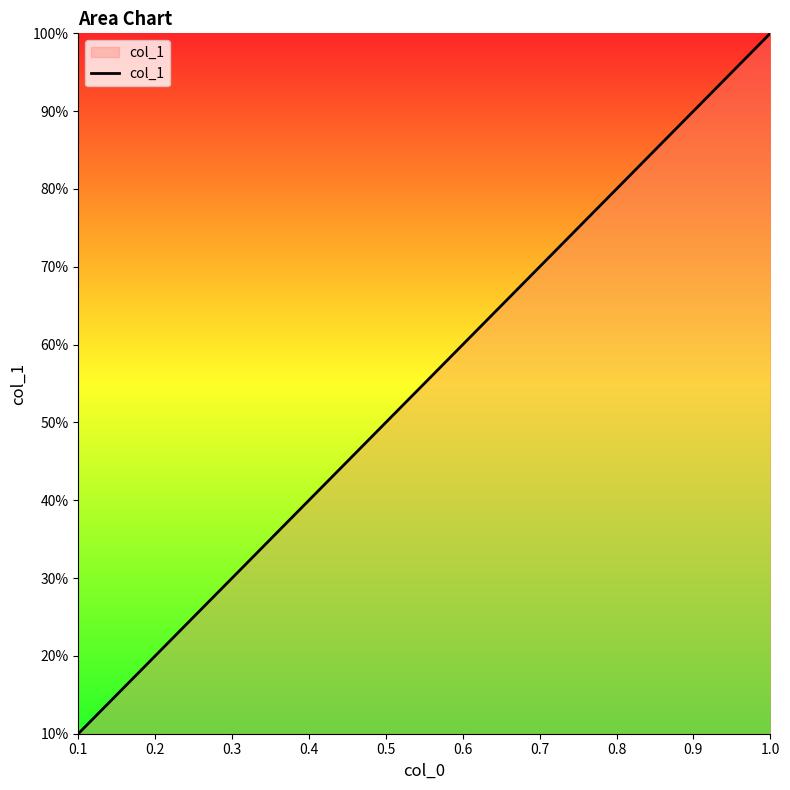

Is this an area chart (filled region under the line)?

Yes